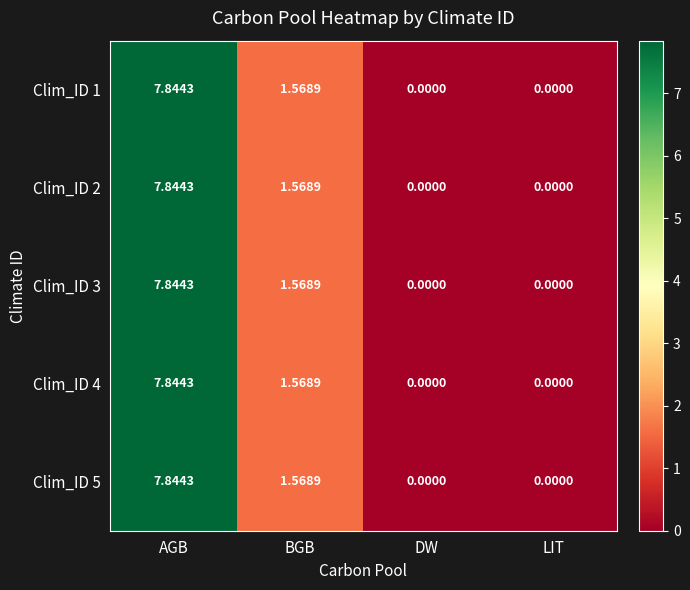

Is the value of Clim_ID 2 at AGB greater than the value of Clim_ID 5 at LIT?

Yes